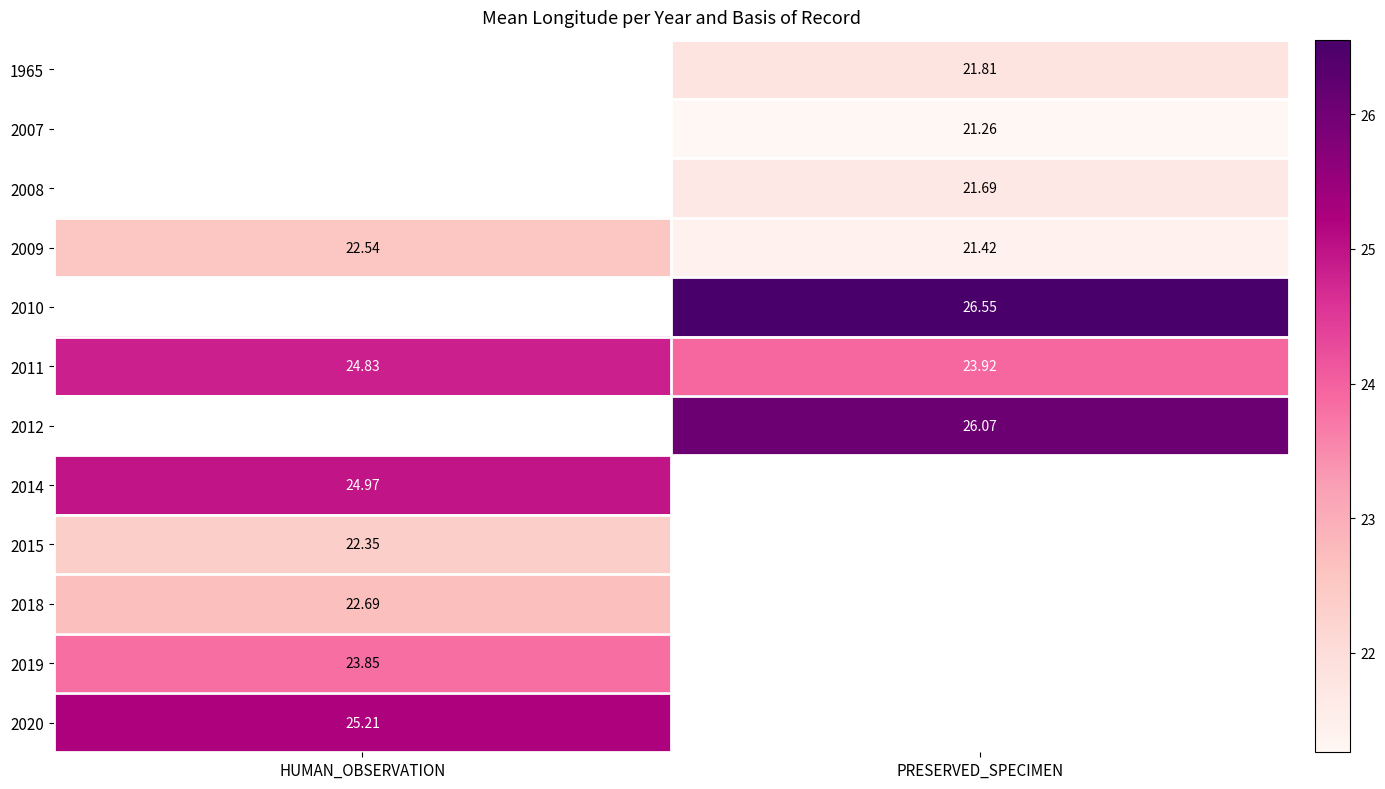

How many data points in 2011 are above 24?

1